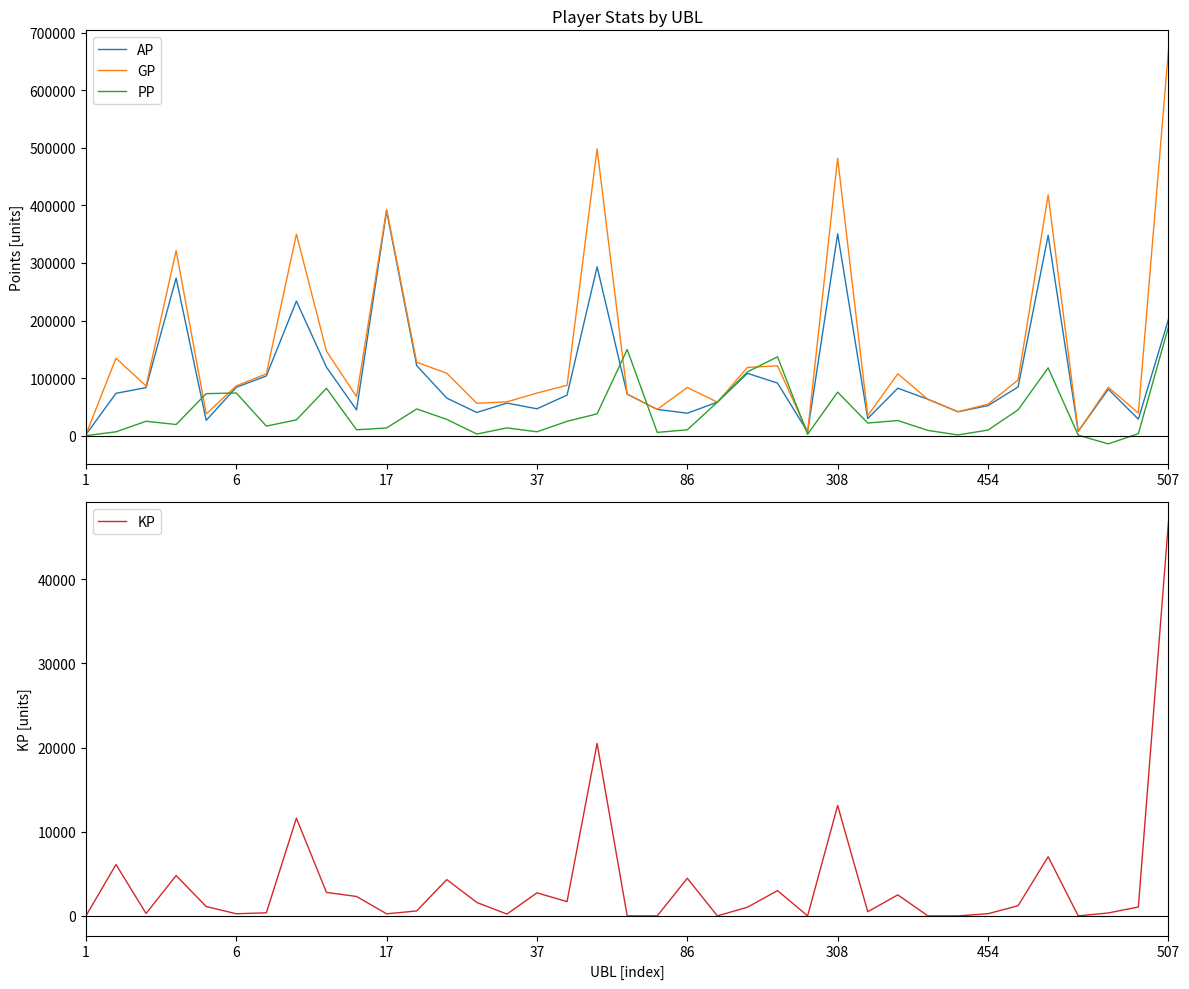

Reading left to right, transcribe all the data shown in this chart.

AP: 1689.0	73540.0	83452.0	273707.0	26606.0	83986.0	103757.0	233778.0	118935.0	44706.0	390443.0	121714.0	65252.0	40273.0	56594.0	46660.0	70411.0	293177.0	72143.0	45589.0	38990.0	58234.0	108262.0	91340.0	6555.0	350516.0	29736.0	82453.0	63231.0	41518.0	52194.0	84592.0	347921.0	7453.0	80599.0	28646.0	201718.0
GP: 1689.0	134606.0	86314.0	321619.0	37748.0	86526.0	107409.0	349876.0	146860.0	67776.0	392903.0	127593.0	108402.0	56217.0	58742.0	74031.0	87366.0	498179.0	72143.0	45589.0	83672.0	58234.0	118548.0	121380.0	6555.0	481733.0	34696.0	107428.0	63231.0	41518.0	54781.0	96653.0	418249.0	7453.0	84078.0	39231.0	669801.0
PP: 0.0	6697.0	25007.0	19389.0	72936.0	74161.0	16642.0	27415.0	82267.0	10207.0	13345.0	46413.0	28308.0	2815.0	13475.0	6742.0	24859.0	37875.0	149642.0	5705.0	10205.0	58289.0	110767.0	136984.0	2341.0	75619.0	21965.0	26289.0	9106.0	1220.0	9739.0	44829.0	117791.0	900.0	-14307.0	3489.0	188725.0
KP: 0.0	6106.7	286.2	4791.2	1114.2	254.0	365.2	11609.8	2792.4	2307.0	246.0	587.9	4314.9	1594.3	214.8	2737.1	1695.5	20500.2	0.0	0.0	4468.1	0.0	1028.6	3004.0	0.0	13121.7	496.0	2497.4	0.0	0.0	258.7	1206.1	7032.8	0.0	347.9	1058.5	46808.3